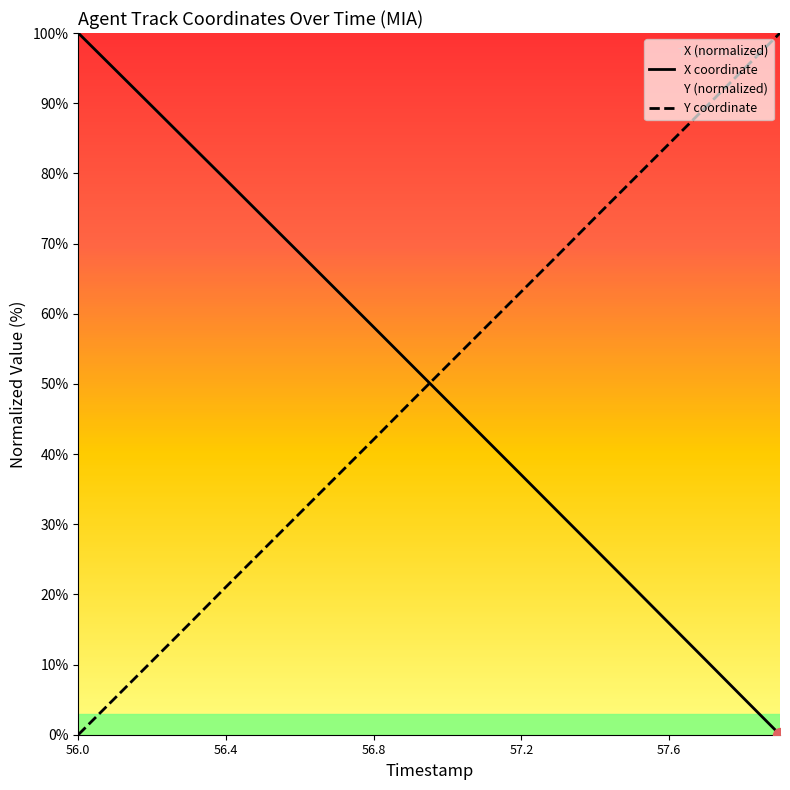

Which has a higher value, 56.5 or 57.5?

56.5